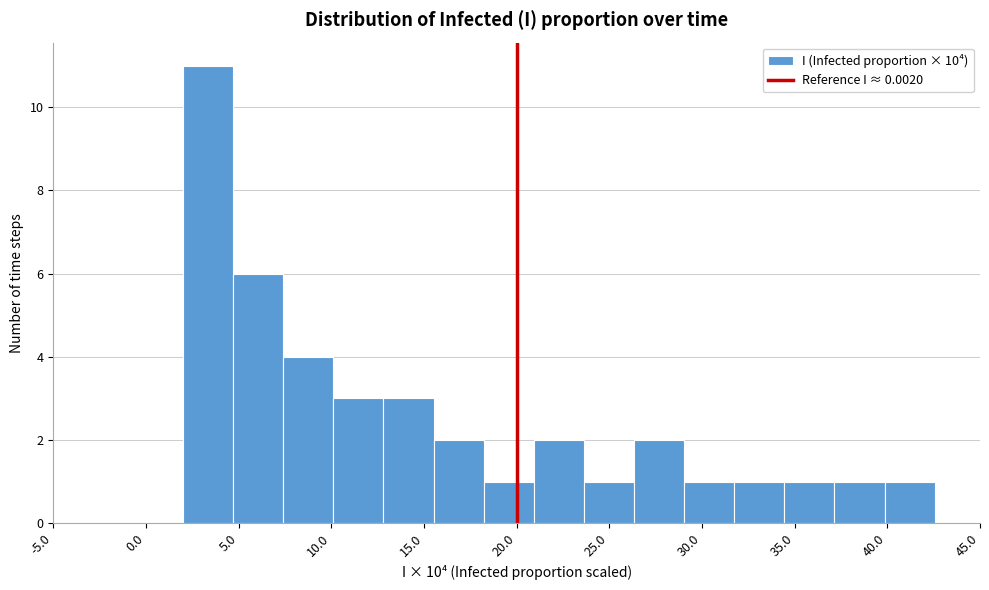

Reading left to right, transcribe this chart: for each bar, give the range it covers on the x-axis and its height. Neither the bar edges nor the heights are printed on the chart, so give them approximately, as read against the axes.

2.0 to 4.5: 11
4.5 to 7.5: 6
7.5 to 10.0: 4
10.0 to 13.0: 3
13.0 to 15.5: 3
15.5 to 18.0: 2
18.0 to 21.0: 1
21.0 to 23.5: 2
23.5 to 26.5: 1
26.5 to 29.0: 2
29.0 to 31.5: 1
31.5 to 34.5: 1
34.5 to 37.0: 1
37.0 to 40.0: 1
40.0 to 42.5: 1